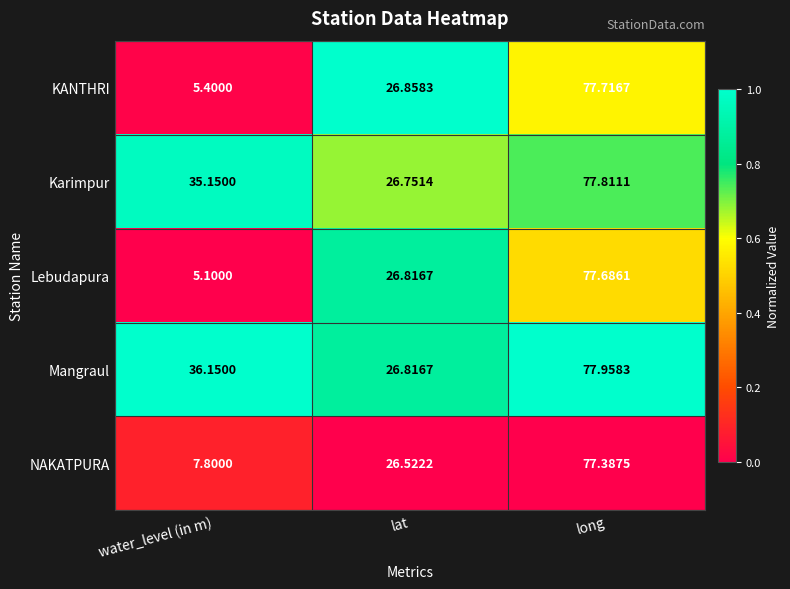

Which series has the widest spread of values?

Lebudapura